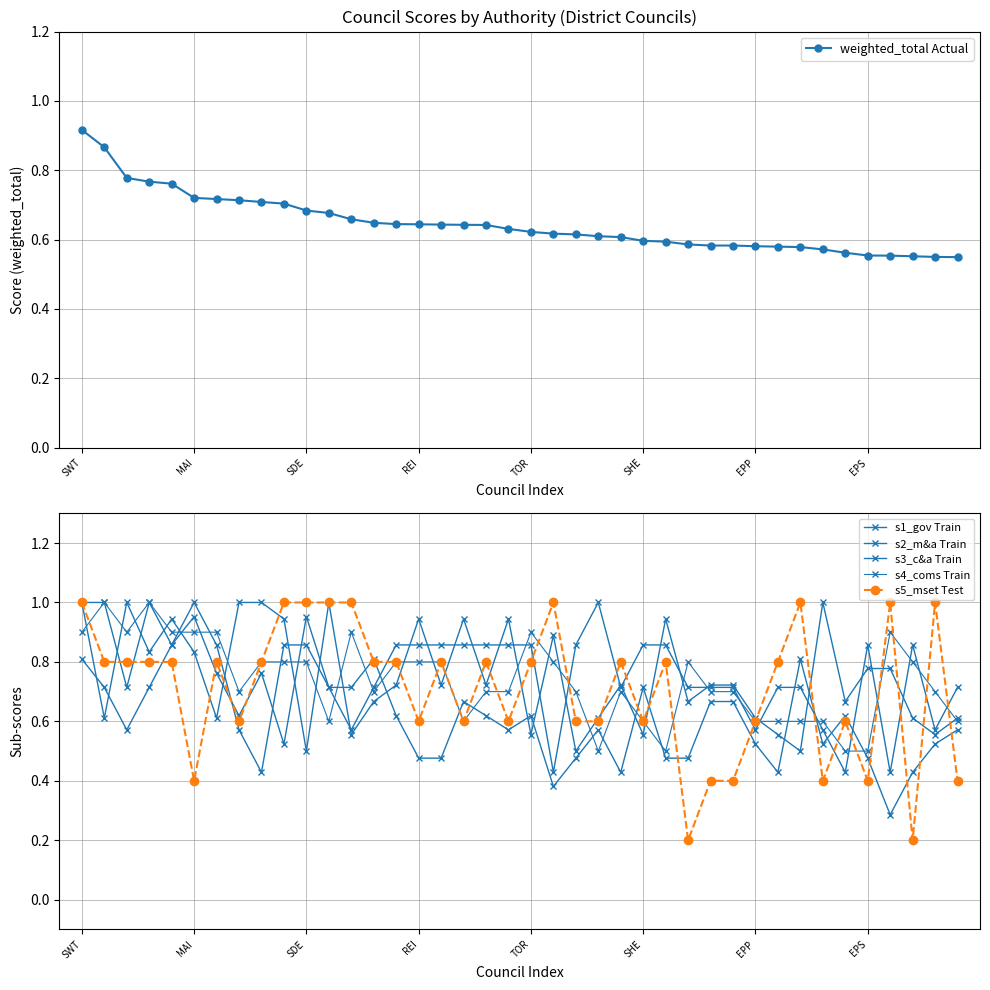

Is it true that weighted_total Actual equals 0.3 at EPP?

False